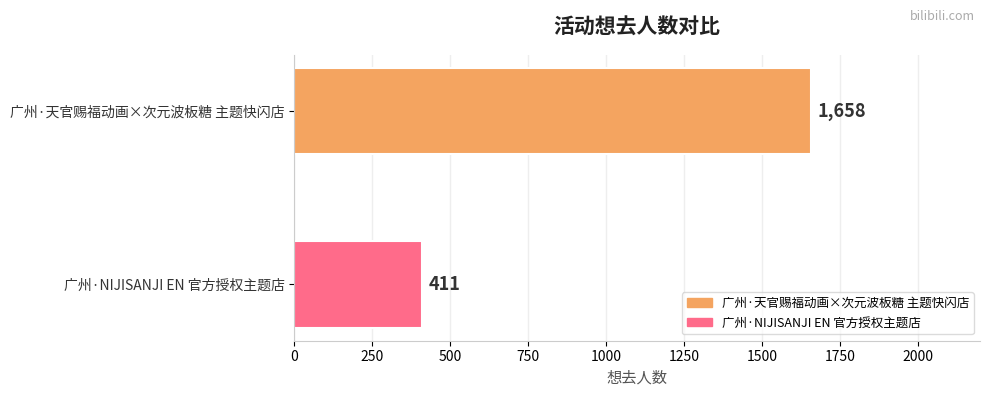

True or false: the data shows 265 at 广州·NIJISANJI EN 官方授权主题店.

False